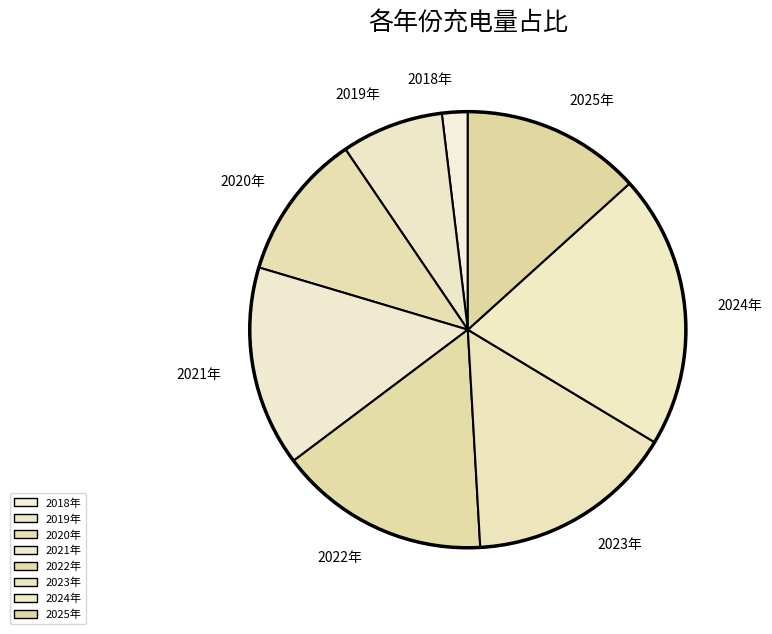

What is the smallest slice in the pie chart?

2018年